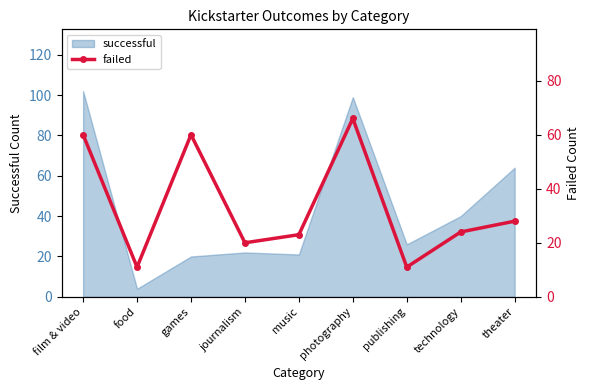

Reading right to left, extract all data points from this chart.

theater=28	technology=24	publishing=11	photography=66	music=23	journalism=20	games=60	food=11	film & video=60